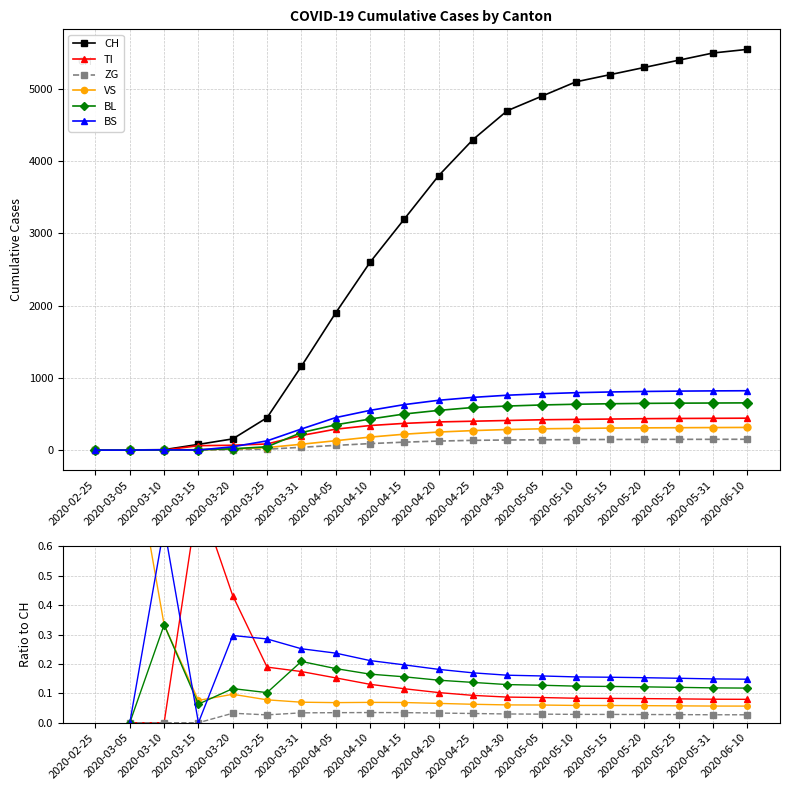

At which label does CH reach its peak?

2020-06-10